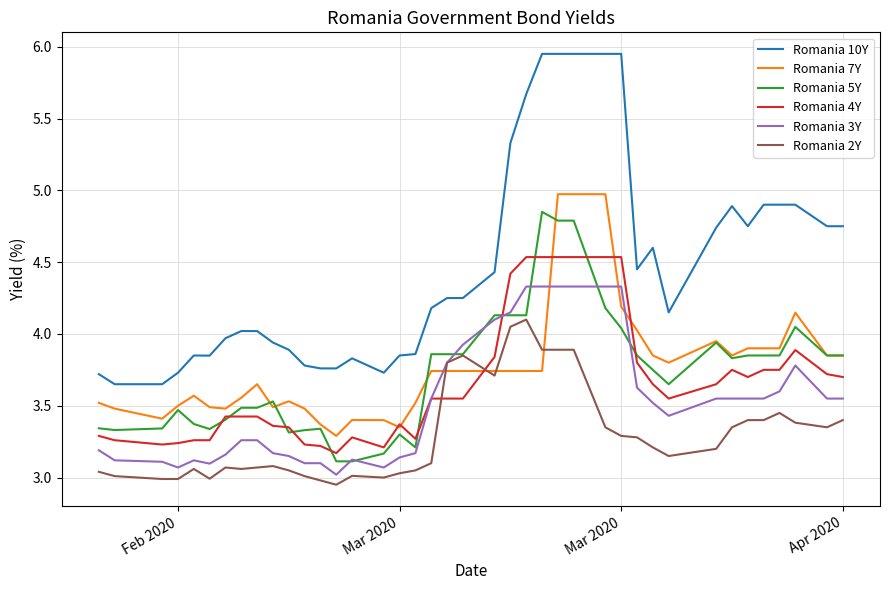

Does the chart have visible grid lines?

Yes